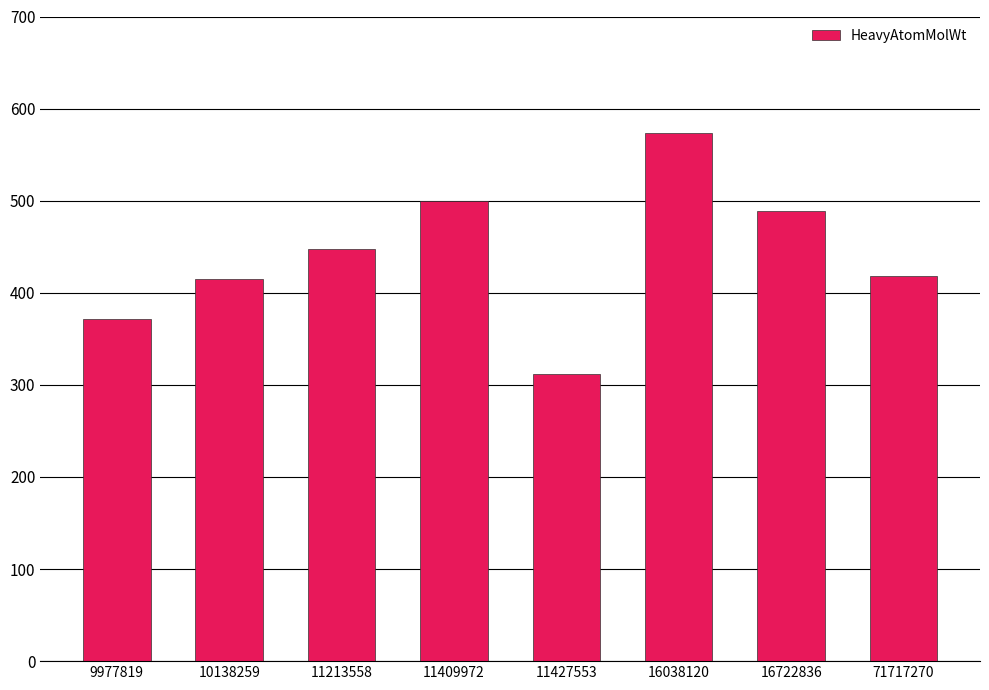

How many data points does each series have?

8